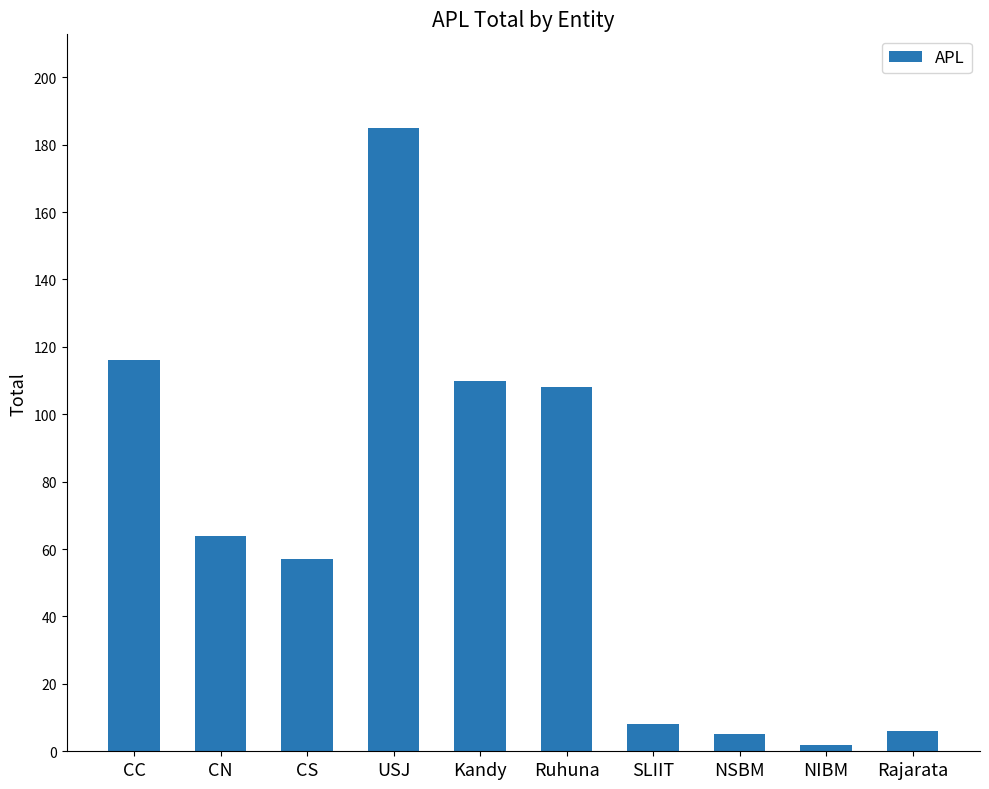

What is the label of the 7th bar from the right?

USJ